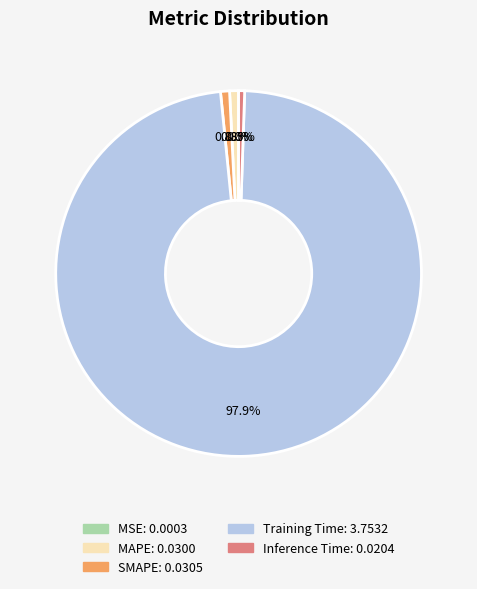

What is the majority slice?

Training Time